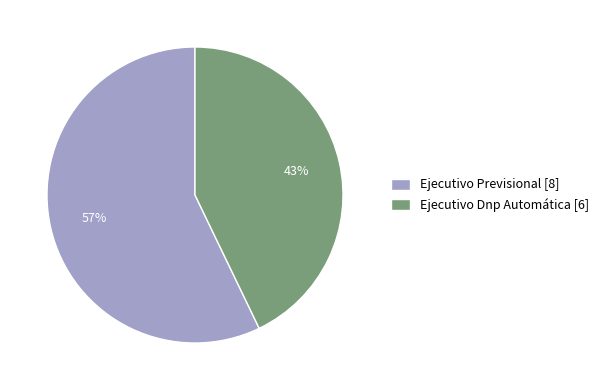

True or false: Ejecutivo Dnp Automática accounts for 56% of the total.

False